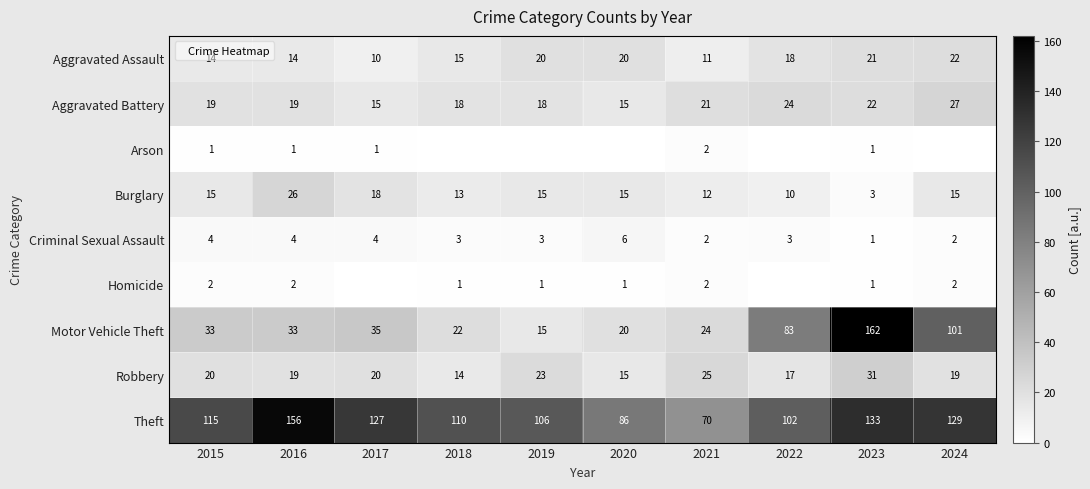

At how many categories does at least one series exceed 108?

6